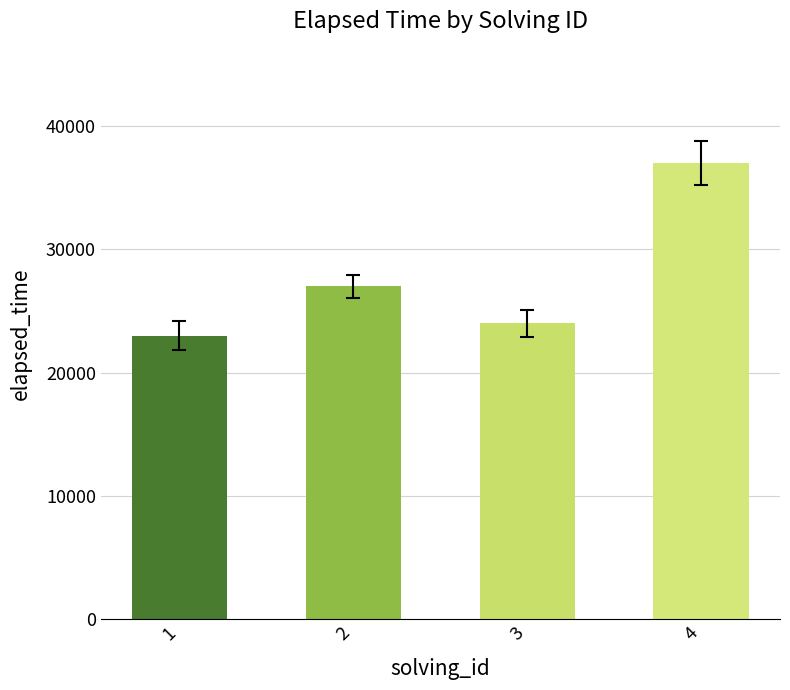

Reading right to left, list all the values displayed in this chart.

4=37000	3=24000	2=27000	1=23000